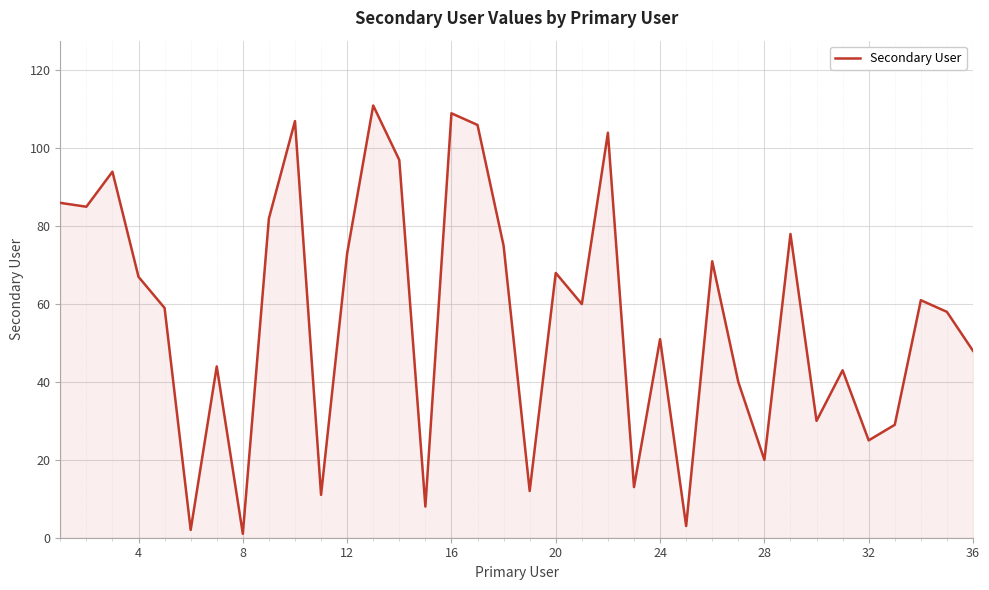

What is the difference between the maximum and minimum values?

110